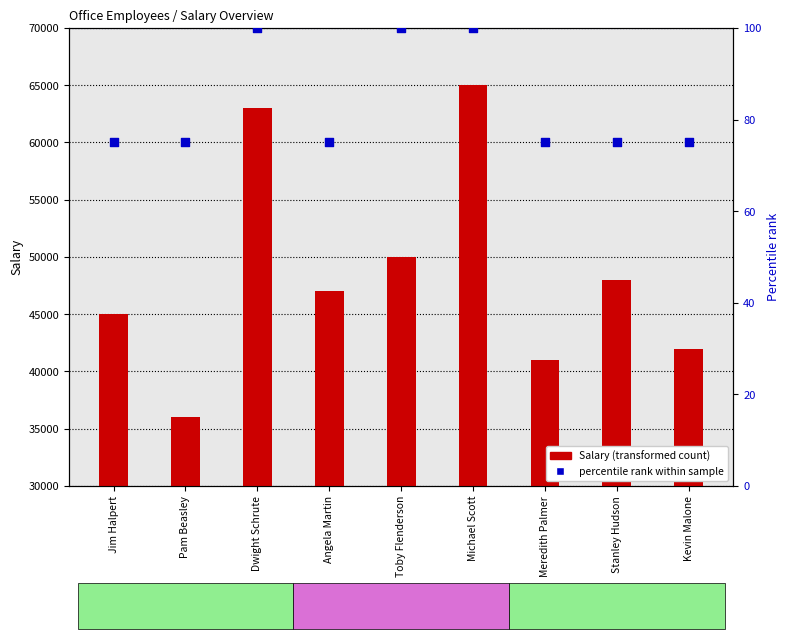

Which series has the largest Y range (max minus min)?

Salary